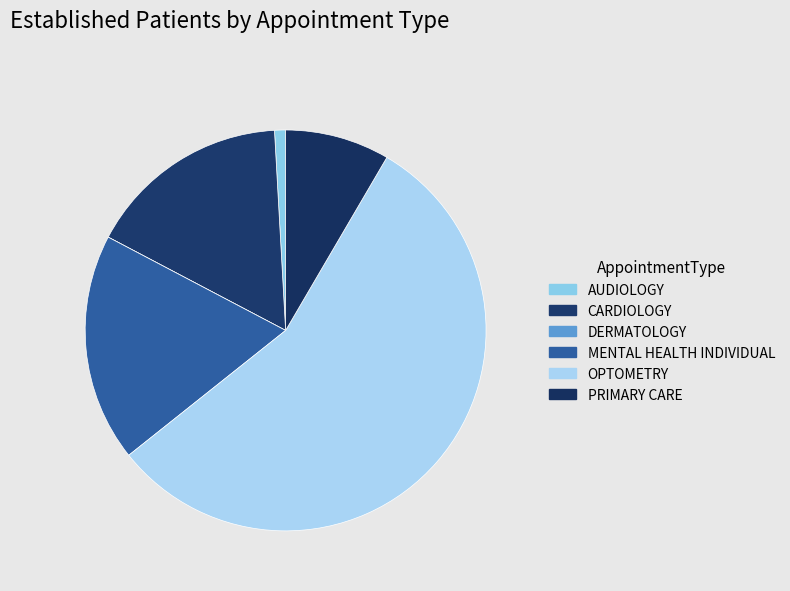

Is there a majority slice in this chart?

Yes